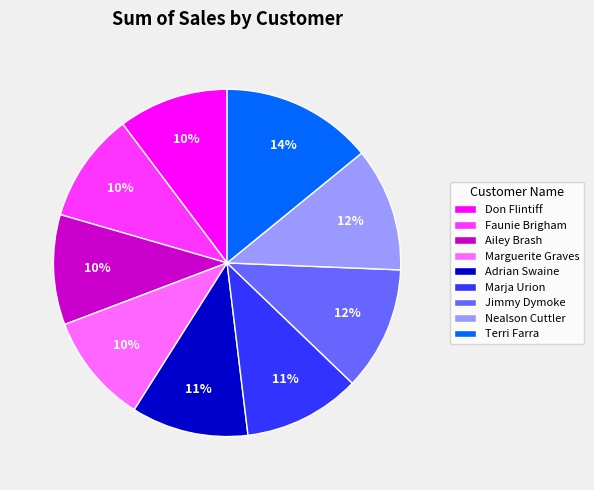

To the nearest percent, what is the average slice percentage?

11%